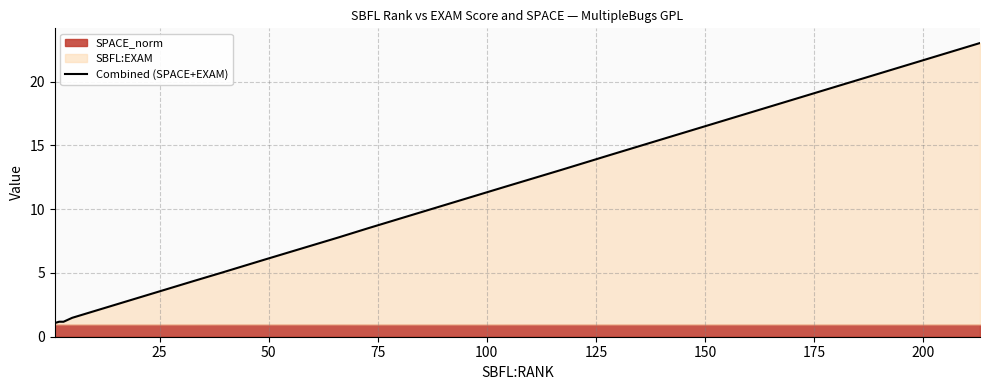

How many lines are shown in the chart?

1